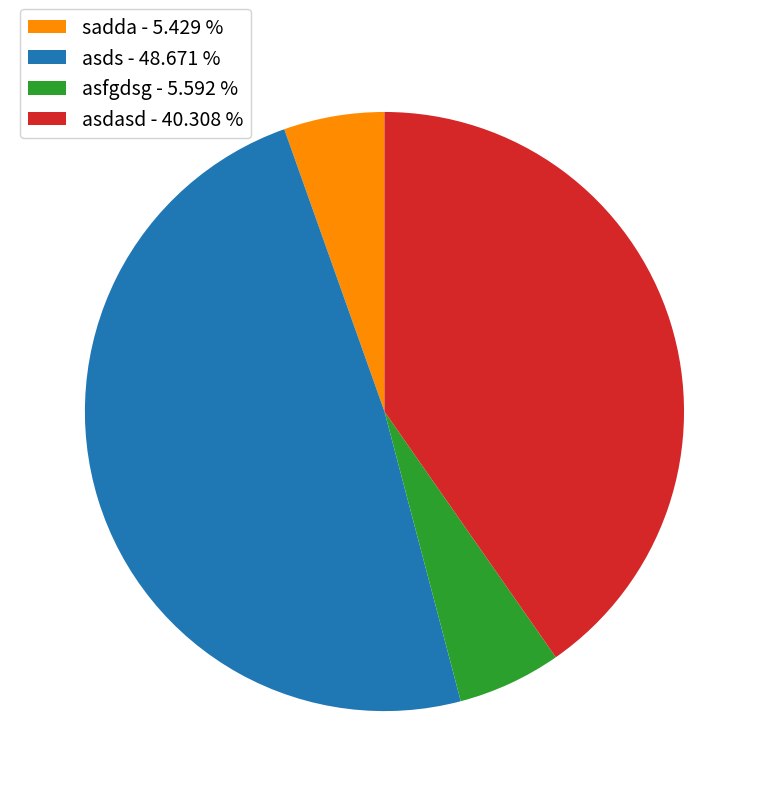

What is the ratio of the value at asdasd - 40.308 % to the value at asds - 48.671 %?

0.8